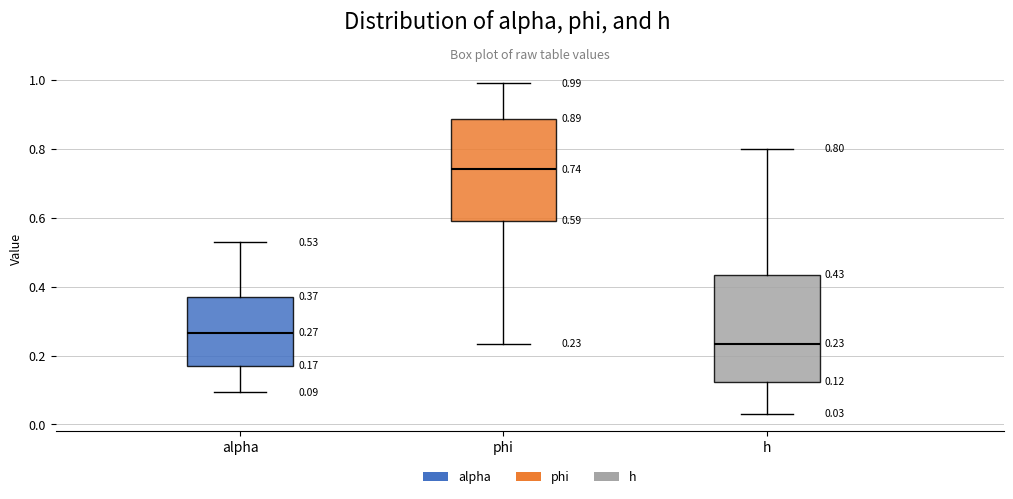

Which box's median line is the lowest?

h